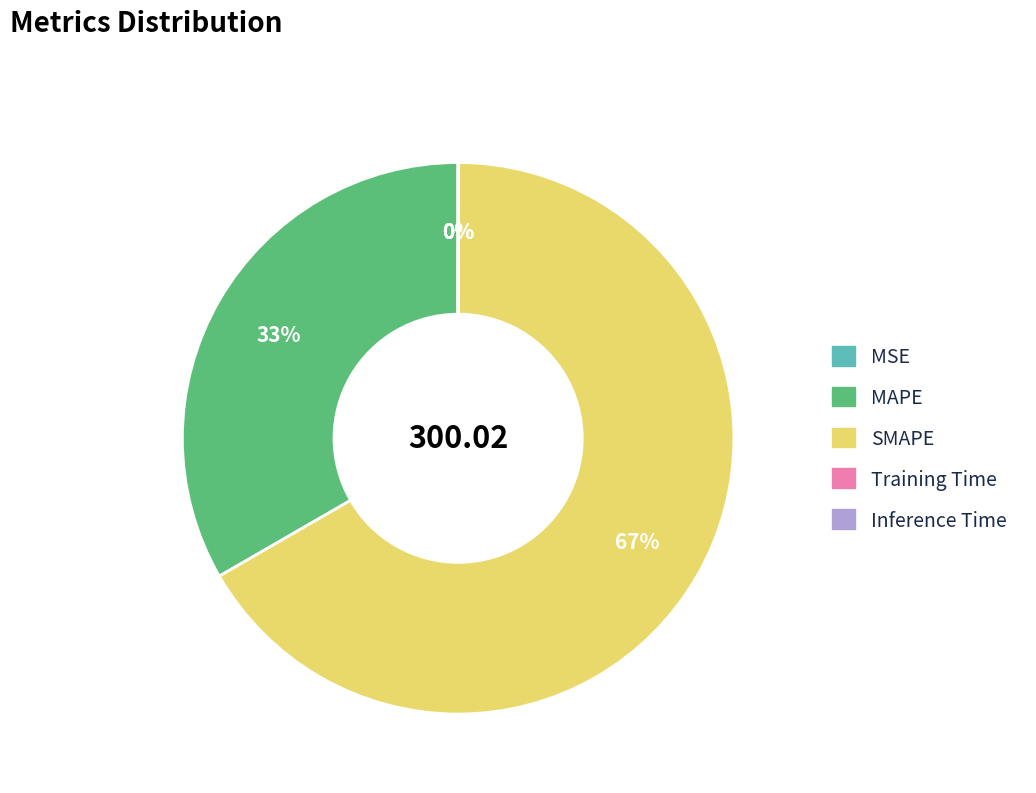

To the nearest percent, what is the difference between the largest and smallest slice percentages?

67%